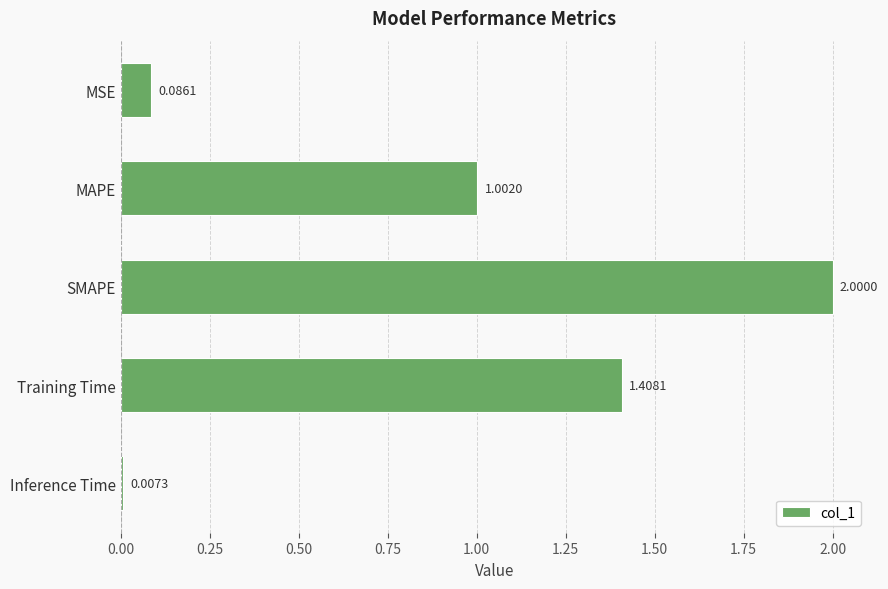

At which label is the value closest to 1?

MAPE